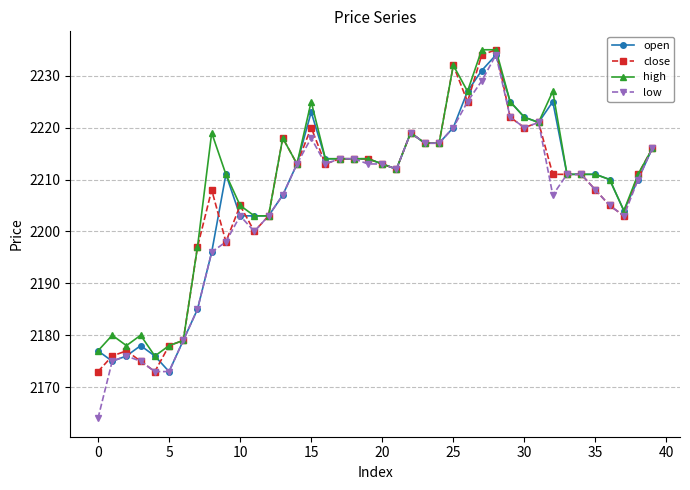

At how many categories does at least one series exceed 2224?

7